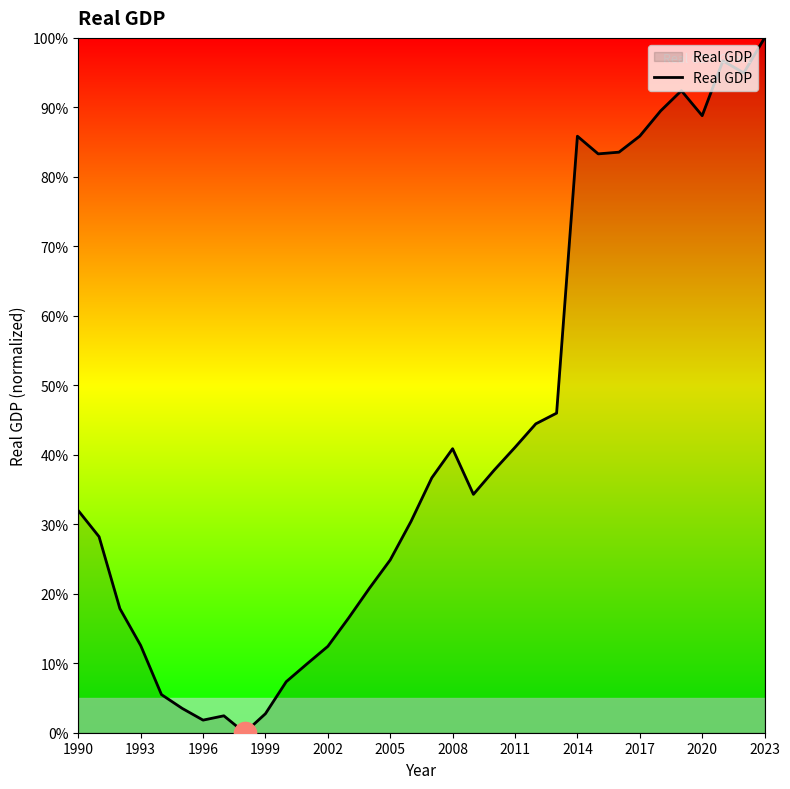

What is the greatest value displayed?

100.0